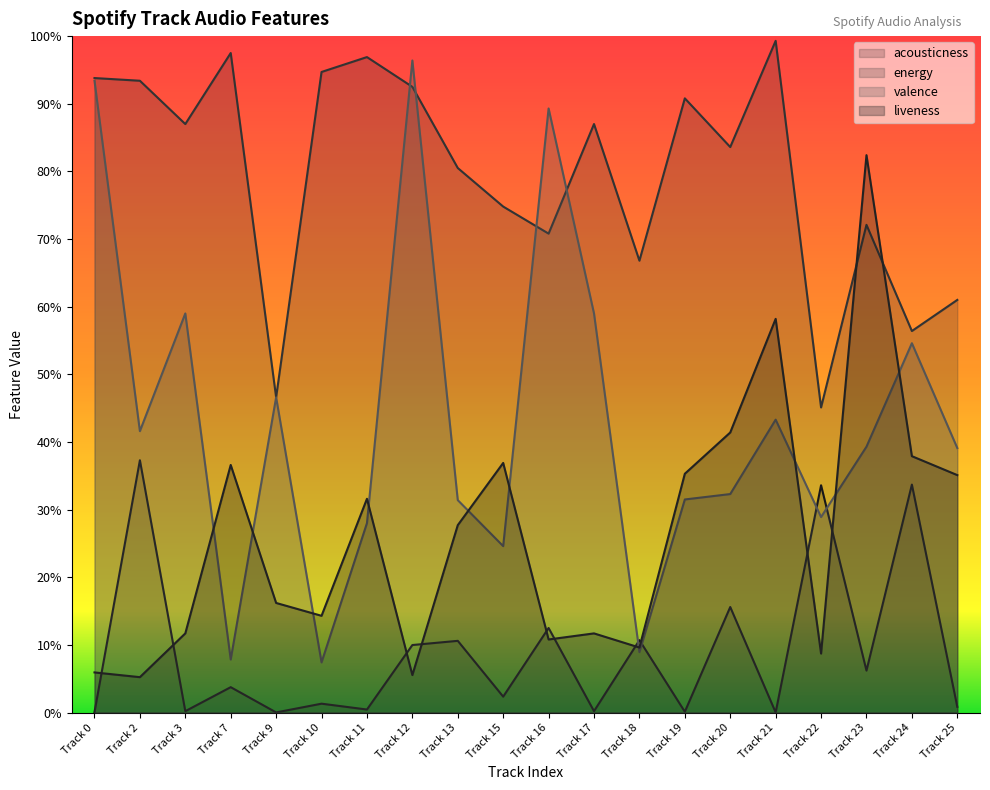

Reading left to right, extract all data points from this chart.

acousticness: 0=0.0	2=0.4	3=0.0	7=0.0	9=0.0	10=0.0	11=0.0	12=0.1	13=0.1	15=0.0	16=0.1	17=0.0	18=0.1	19=0.0	20=0.2	21=0.0	22=0.3	23=0.1	24=0.3	25=0.0
energy: 0=0.9	2=0.9	3=0.9	7=1.0	9=0.5	10=0.9	11=1.0	12=0.9	13=0.8	15=0.7	16=0.7	17=0.9	18=0.7	19=0.9	20=0.8	21=1.0	22=0.5	23=0.7	24=0.6	25=0.6
valence: 0=0.9	2=0.4	3=0.6	7=0.1	9=0.5	10=0.1	11=0.3	12=1.0	13=0.3	15=0.2	16=0.9	17=0.6	18=0.1	19=0.3	20=0.3	21=0.4	22=0.3	23=0.4	24=0.5	25=0.4
liveness: 0=0.1	2=0.1	3=0.1	7=0.4	9=0.2	10=0.1	11=0.3	12=0.1	13=0.3	15=0.4	16=0.1	17=0.1	18=0.1	19=0.4	20=0.4	21=0.6	22=0.1	23=0.8	24=0.4	25=0.4